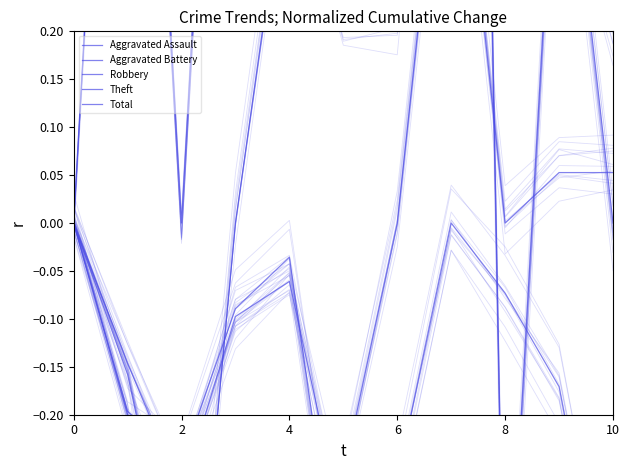

Between 6 and 2, which is larger?

6